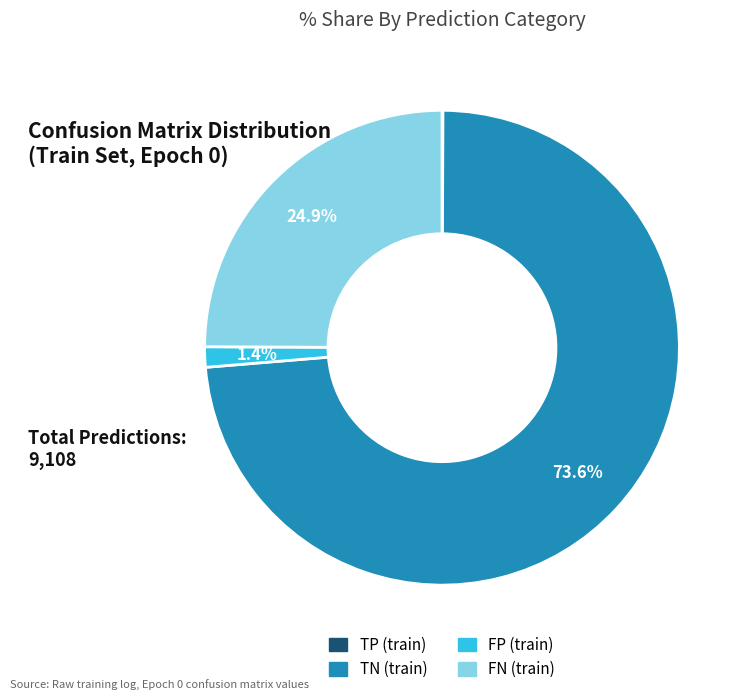

Which category has the biggest portion of the pie?

TN (train)